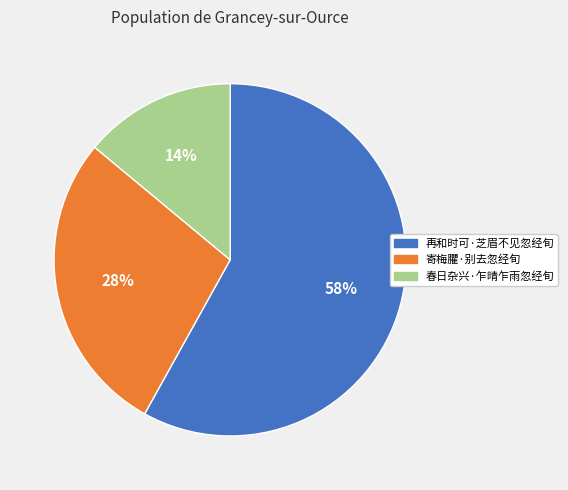

Does 春日杂兴·乍晴乍雨忽经旬 account for over 50% of the chart?

No